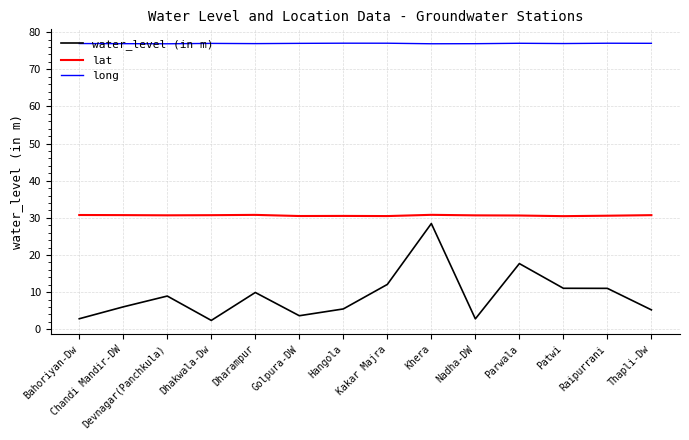

What is the total value across all series at Kakar Majra?

119.6